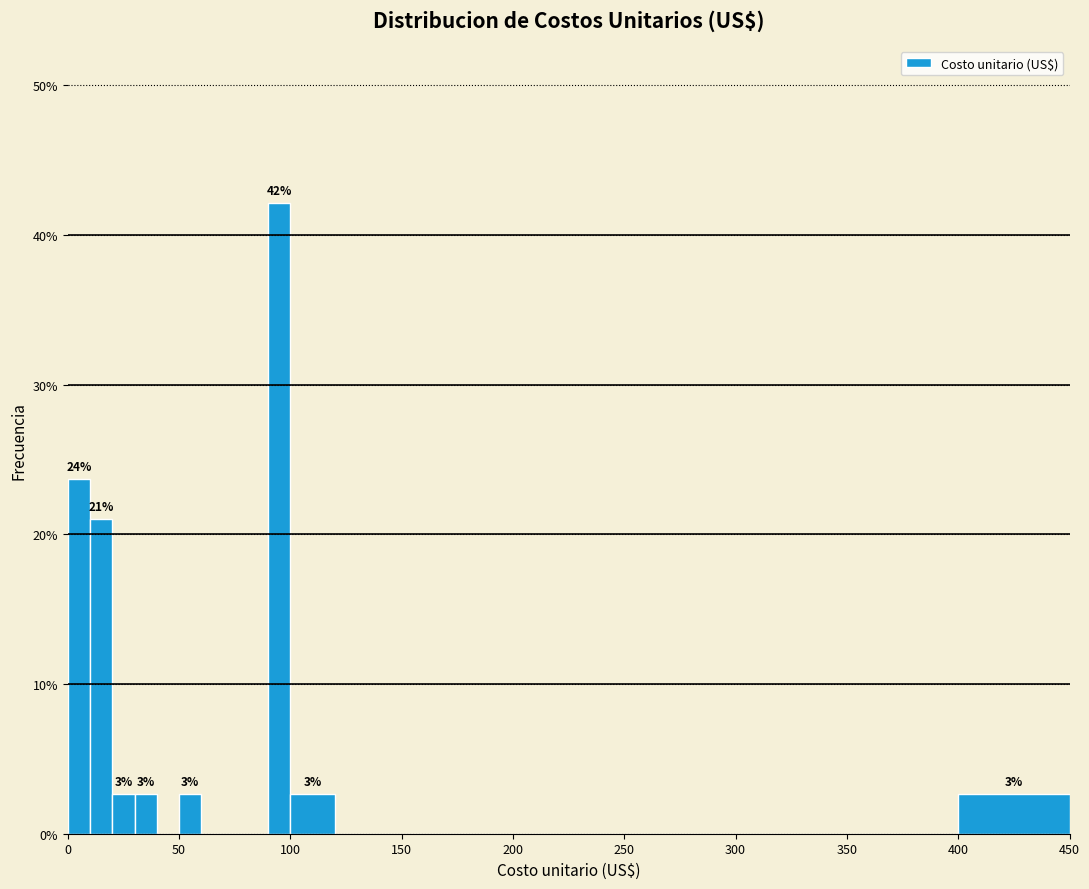

Read against the x-axis, roughly where is the centre of the tallest bar?

95